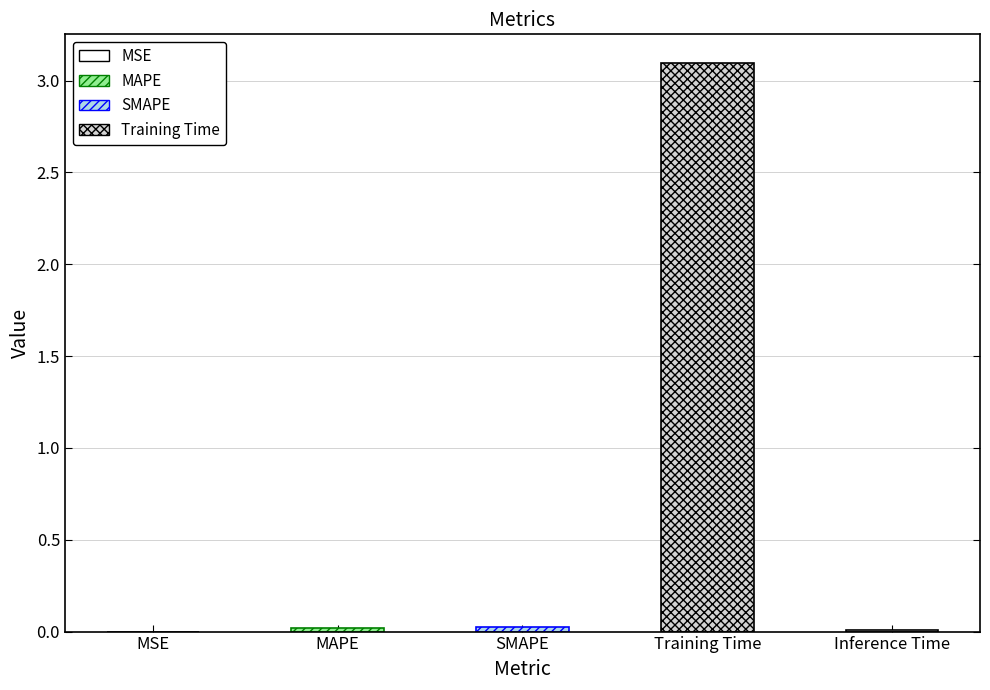

What is the greatest value displayed?

3.1